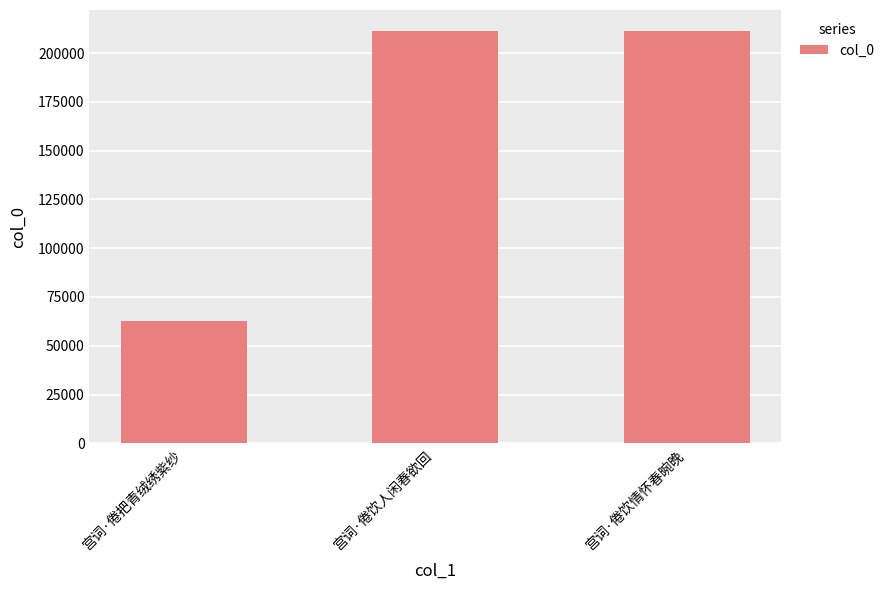

What is the sum of all values?

485769